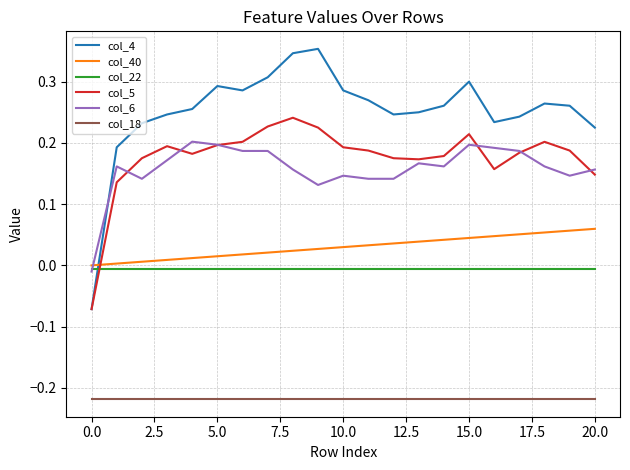

In col_4, how many points are higher than both neighbors (excluding endpoints)?

4